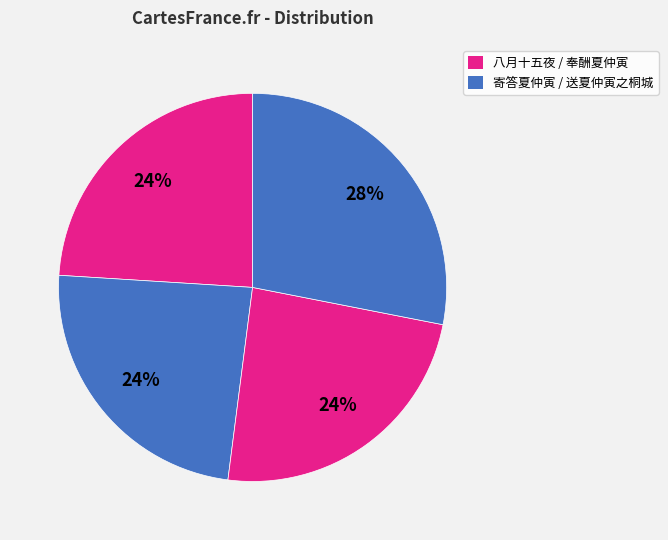

Count the number of slices in the pie.

4